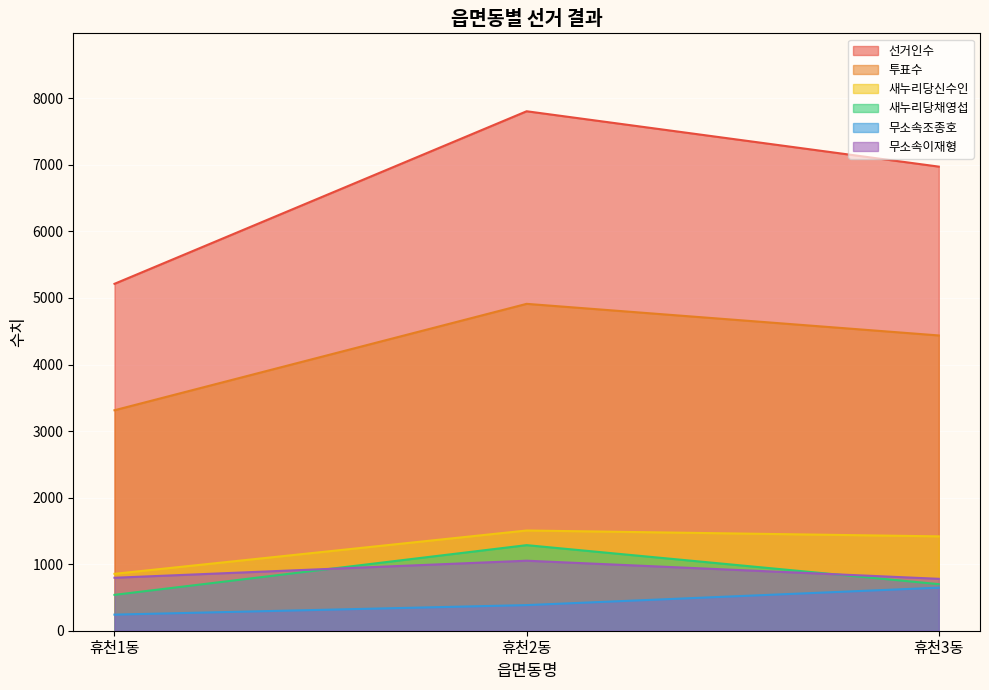

What are all the series names shown in the legend?

선거인수, 투표수, 새누리당신수인, 새누리당채영섭, 무소속조종호, 무소속이재형